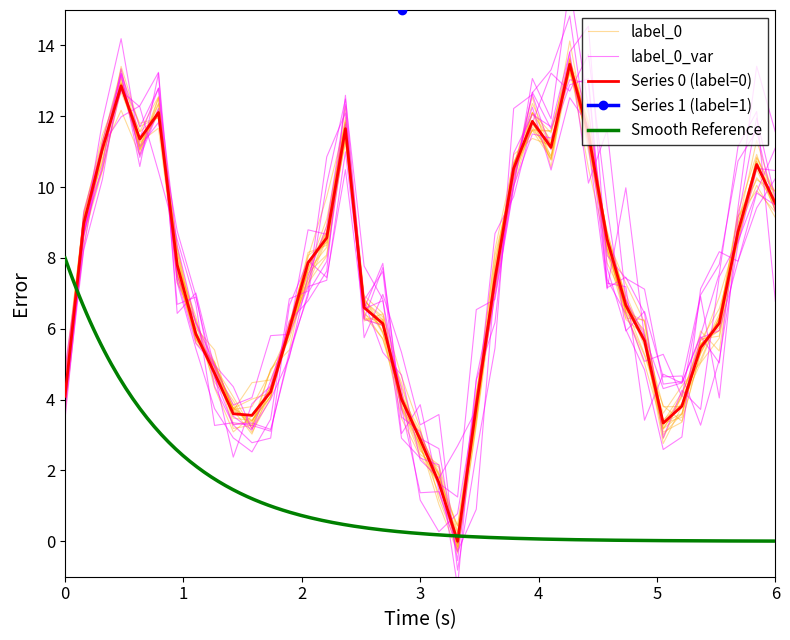

Is it true that the value at 0 is 4.1?

True